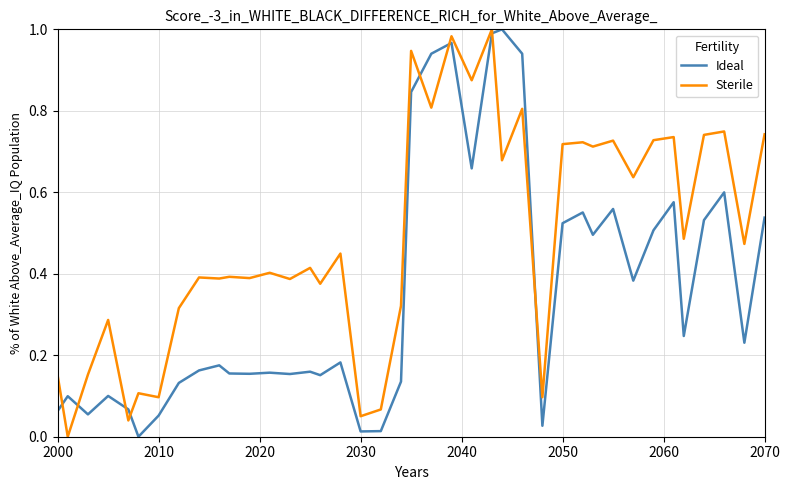

Rank the series by their average value, from lowest to highest.

Ideal, Sterile